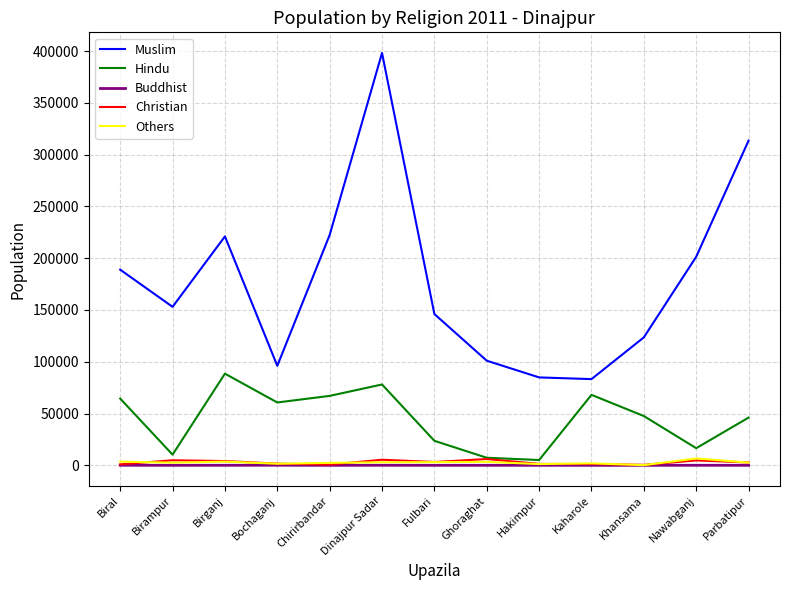

Where is the first local maximum for Hindu?

Birganj